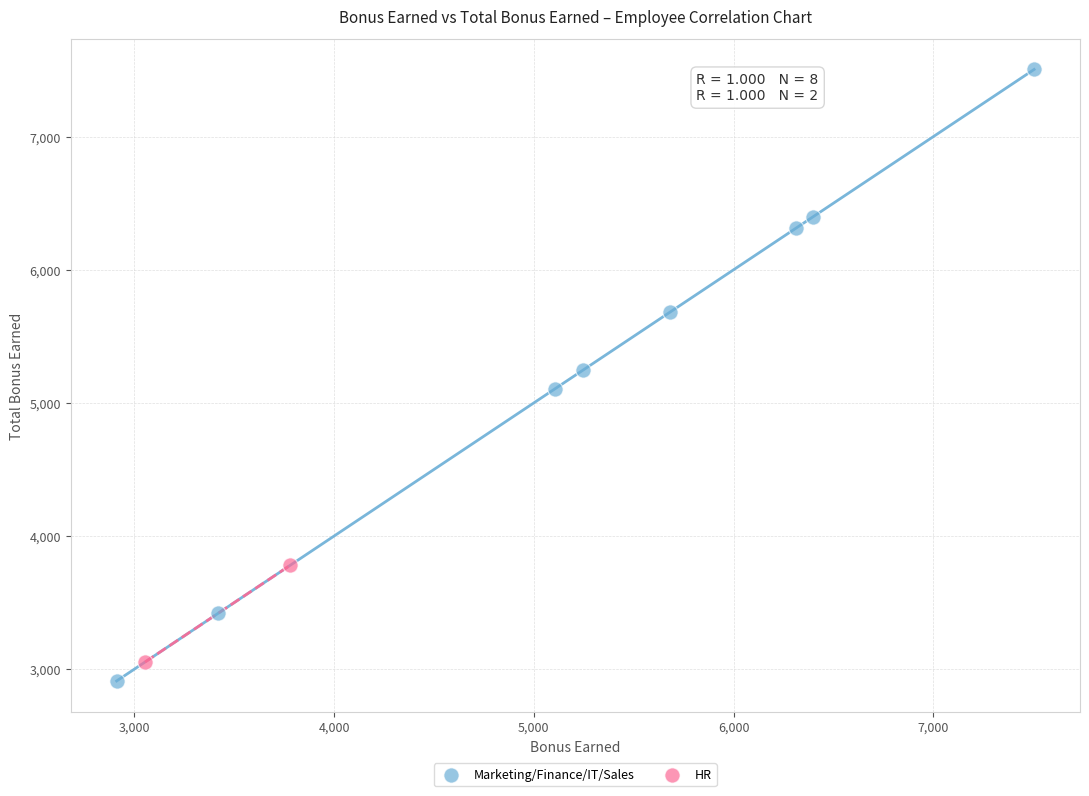

What are all the series names shown in the legend?

Marketing/Finance/IT/Sales, HR